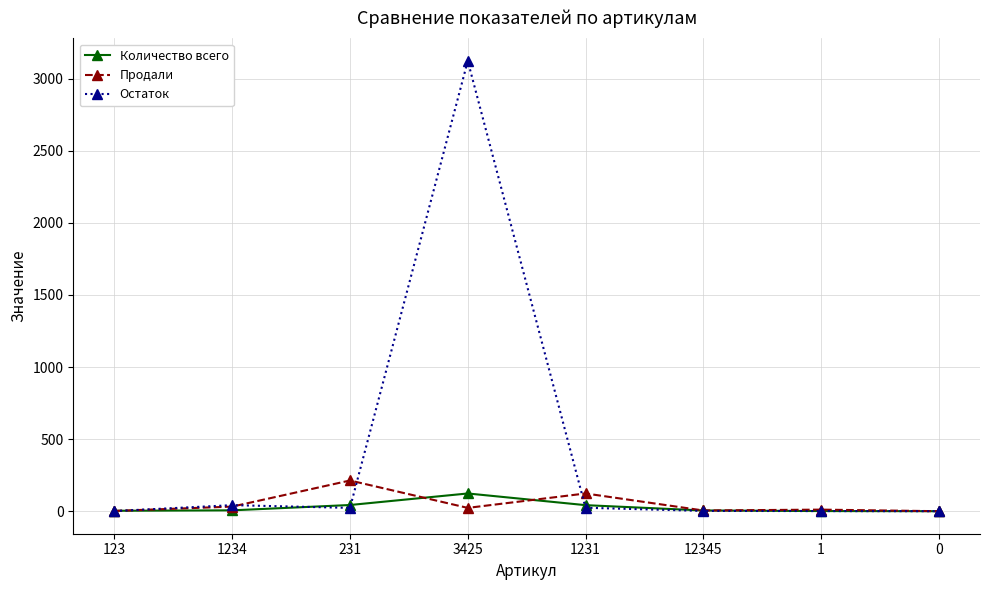

Which series changed the most between 123 and 3425?

Остаток